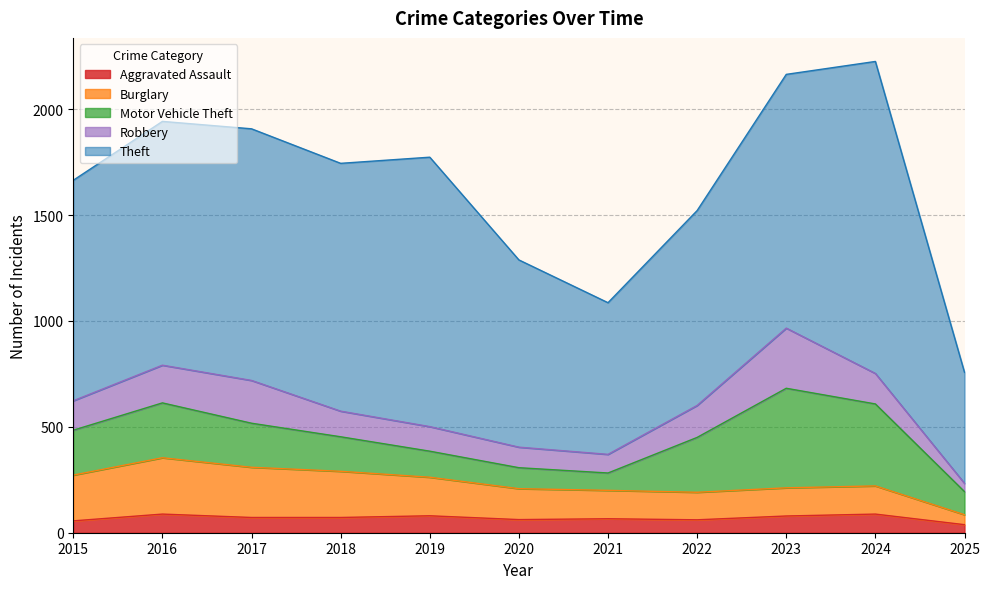

True or false: Motor Vehicle Theft and Theft intersect in this chart.

False